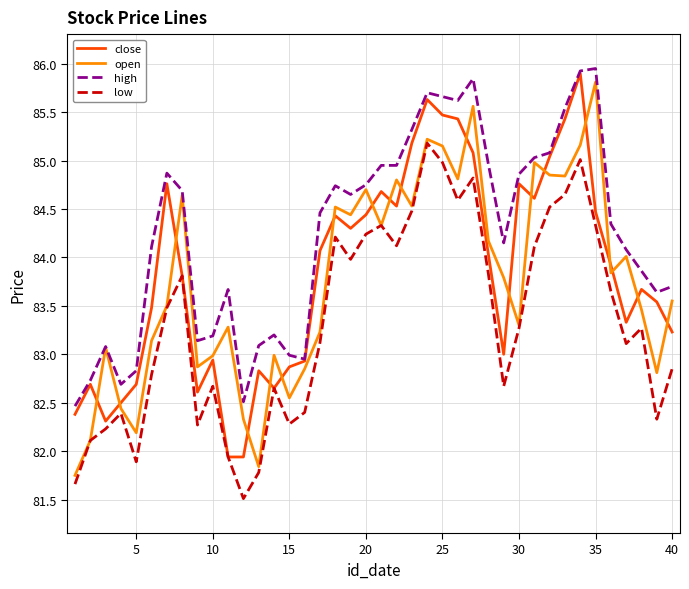

What is the smallest value displayed?

81.5